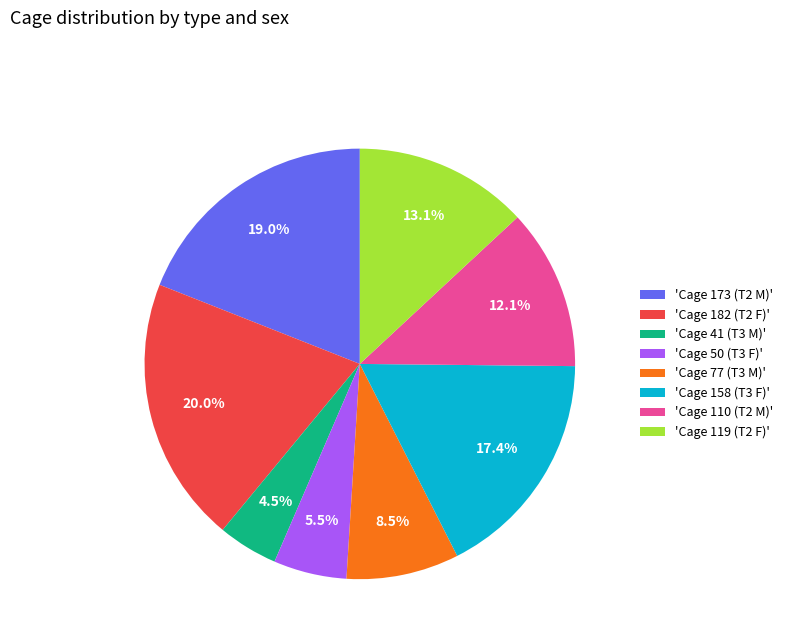

Rank the categories by value from highest to lowest.

'Cage 182 (T2 F)', 'Cage 173 (T2 M)', 'Cage 158 (T3 F)', 'Cage 119 (T2 F)', 'Cage 110 (T2 M)', 'Cage 77 (T3 M)', 'Cage 50 (T3 F)', 'Cage 41 (T3 M)'